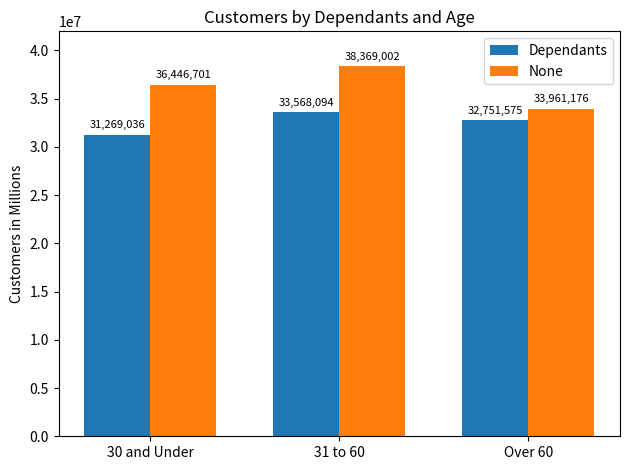

What is the difference between the maximum and minimum values in the None series?

4407825.9